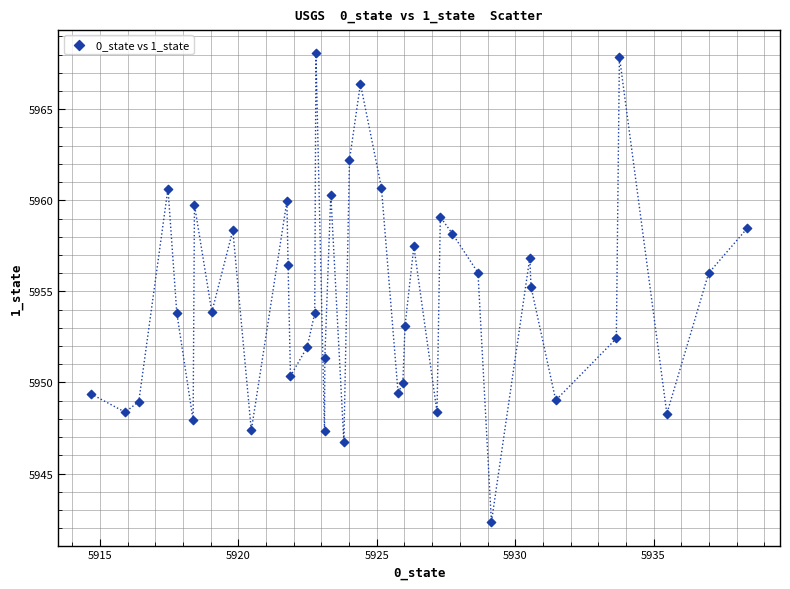

What is the range of X values (max minus min)?

23.7